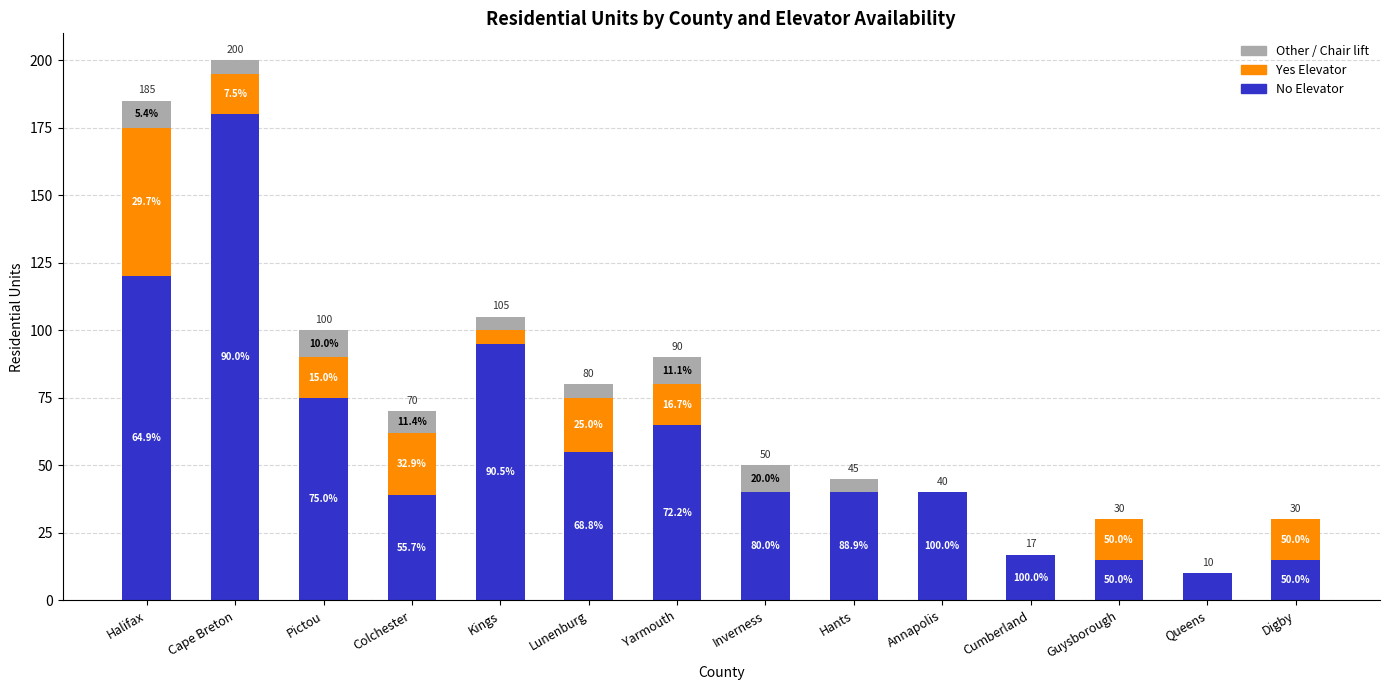

Are the bars horizontal?

No